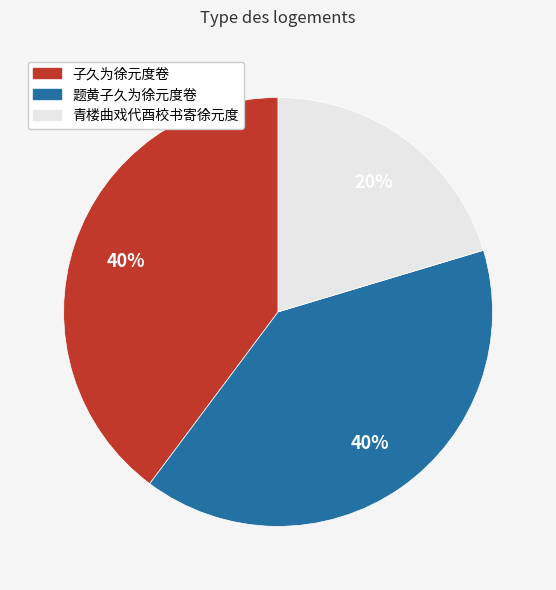

Which has a higher value, 青楼曲戏代酉校书寄徐元度 or 子久为徐元度卷?

子久为徐元度卷